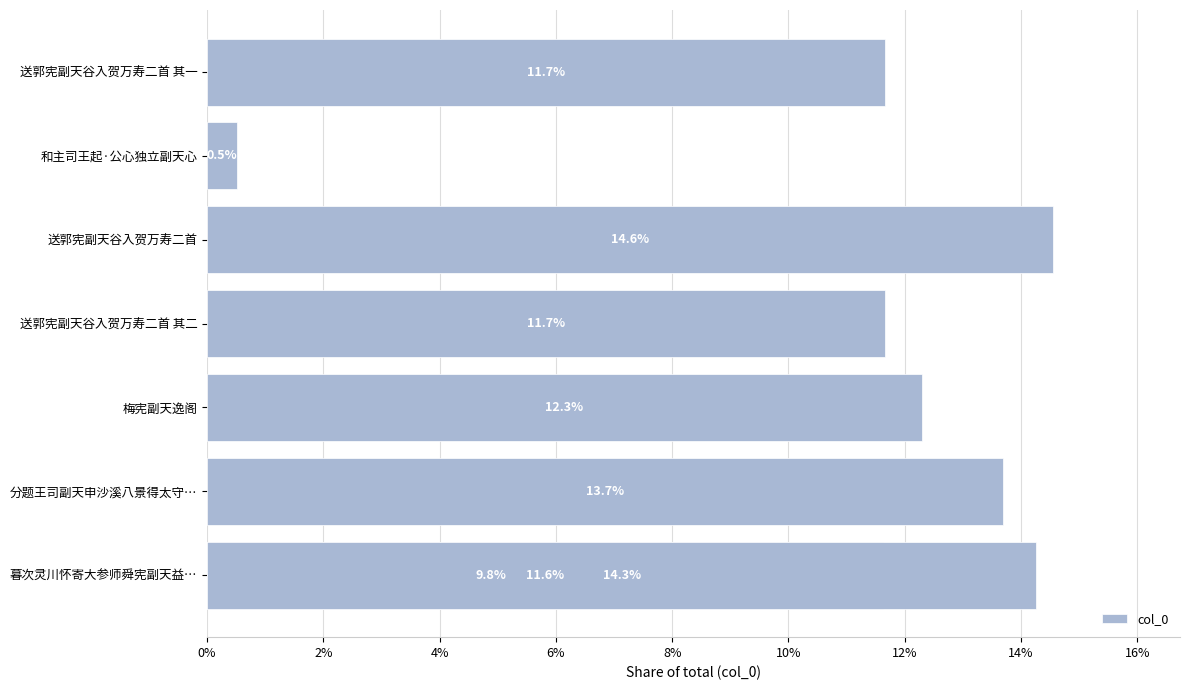

What is the average value?

11.1